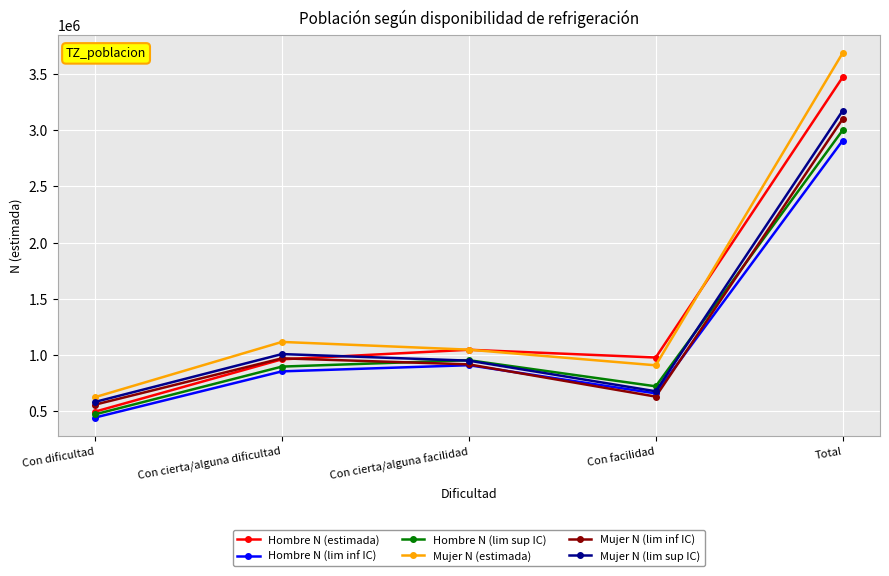

Which series has the widest spread of values?

Mujer N (estimada)